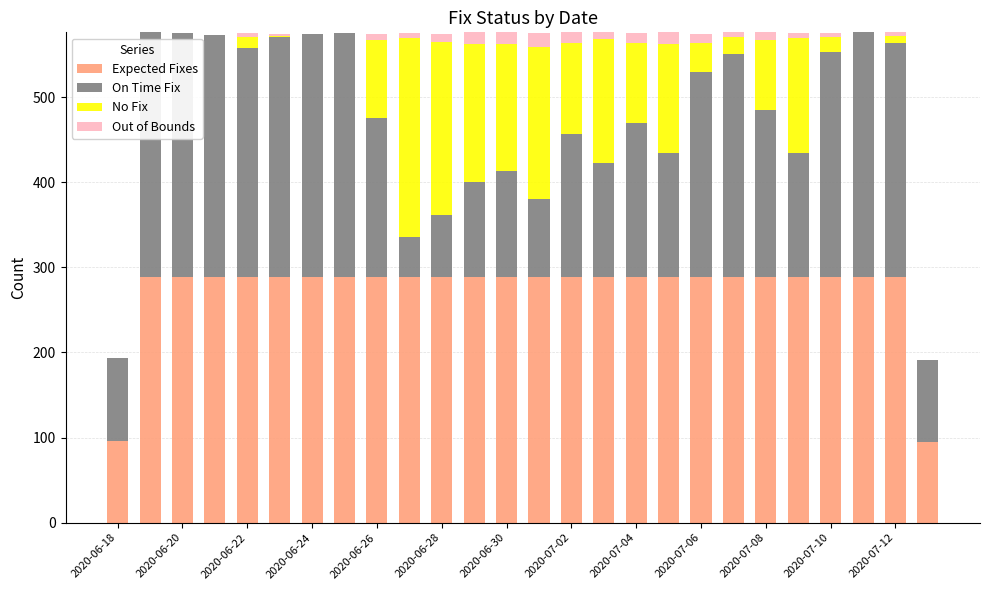

What is the maximum value for Expected Fixes?

288